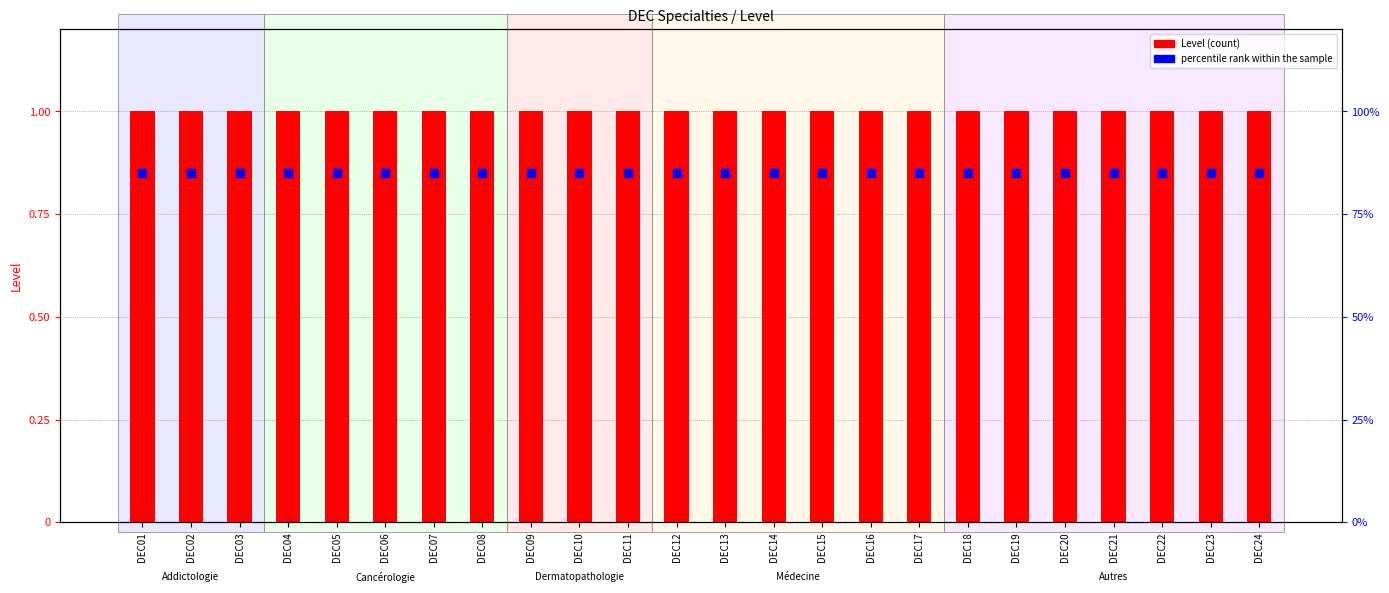

Which series reaches the maximum Y coordinate?

Level